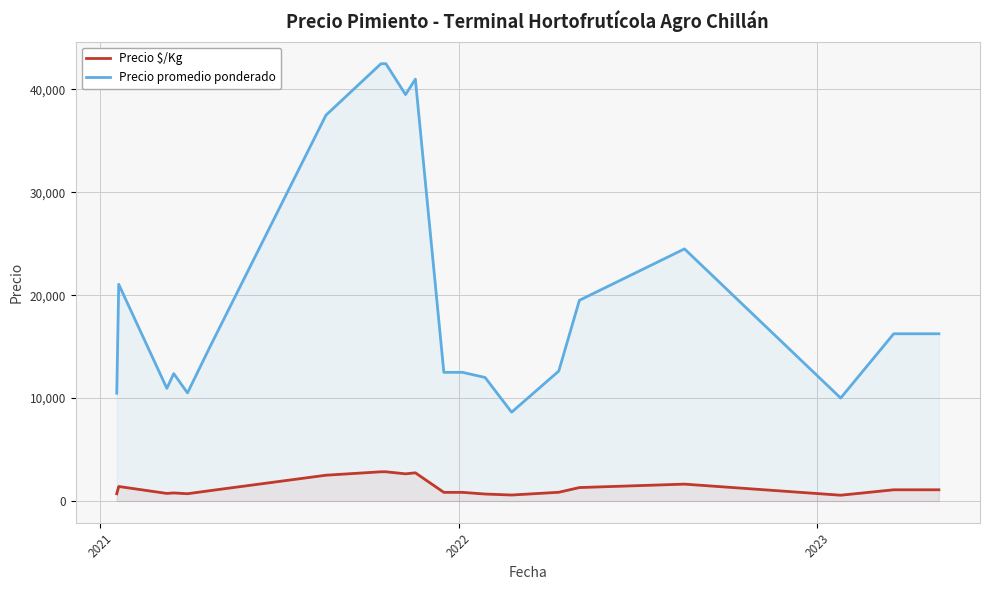

True or false: Precio $/Kg and Precio promedio ponderado intersect in this chart.

False